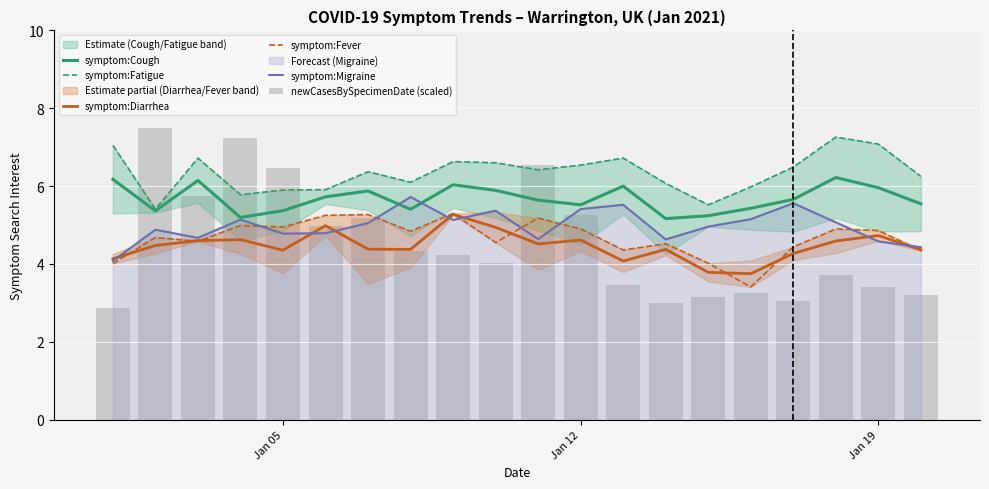

What is the lowest value of the symptom:Migraine series?

4.1